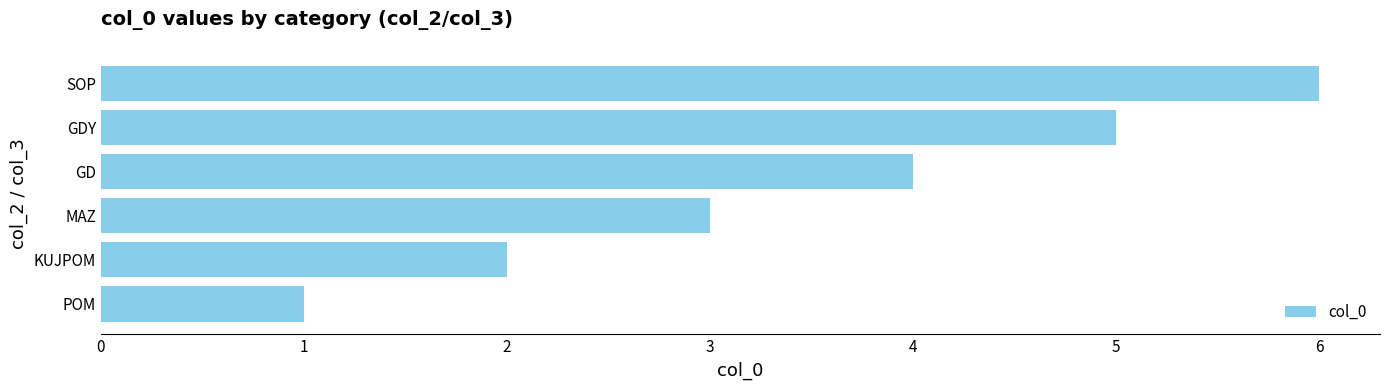

What is the greatest value displayed?

6